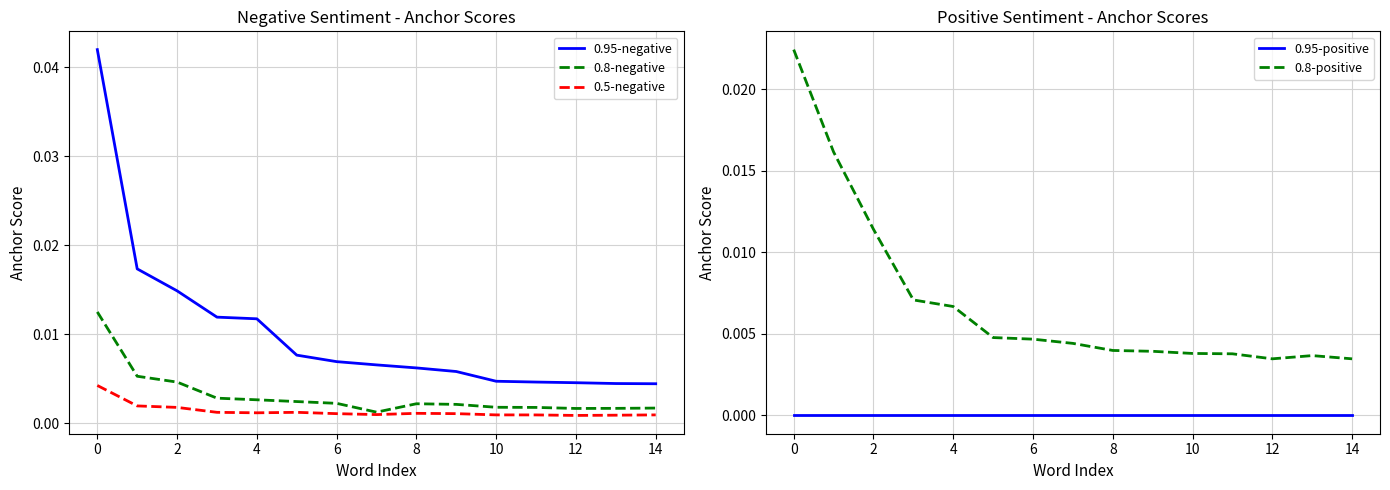

True or false: 0.95-negative and 0.5-negative intersect in this chart.

False